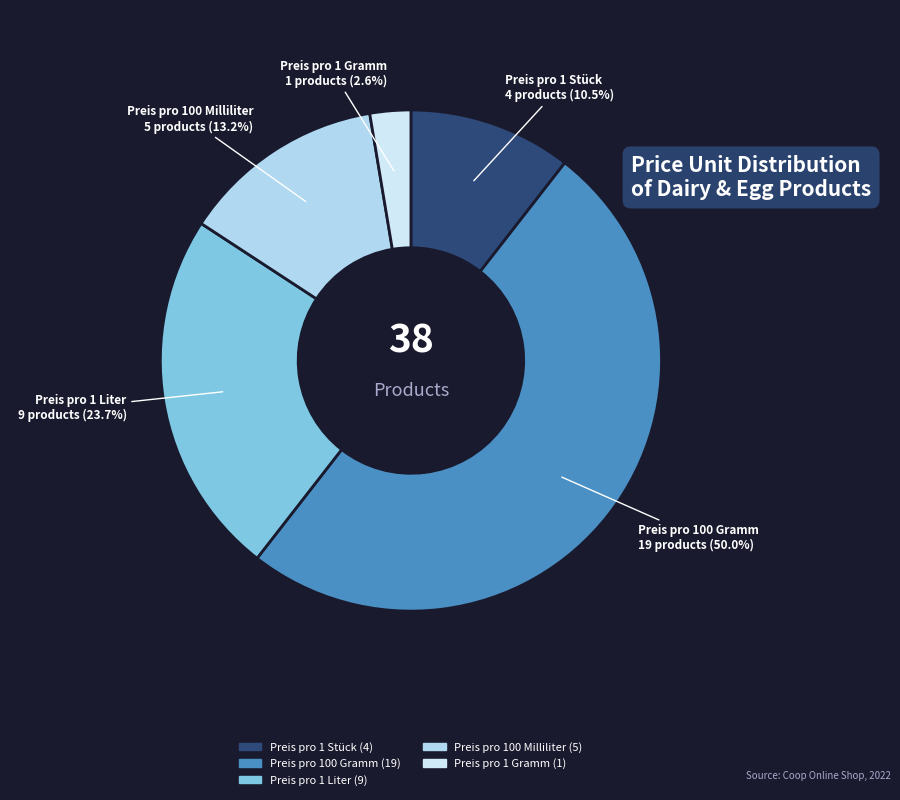

How many slices are in this pie chart?

5